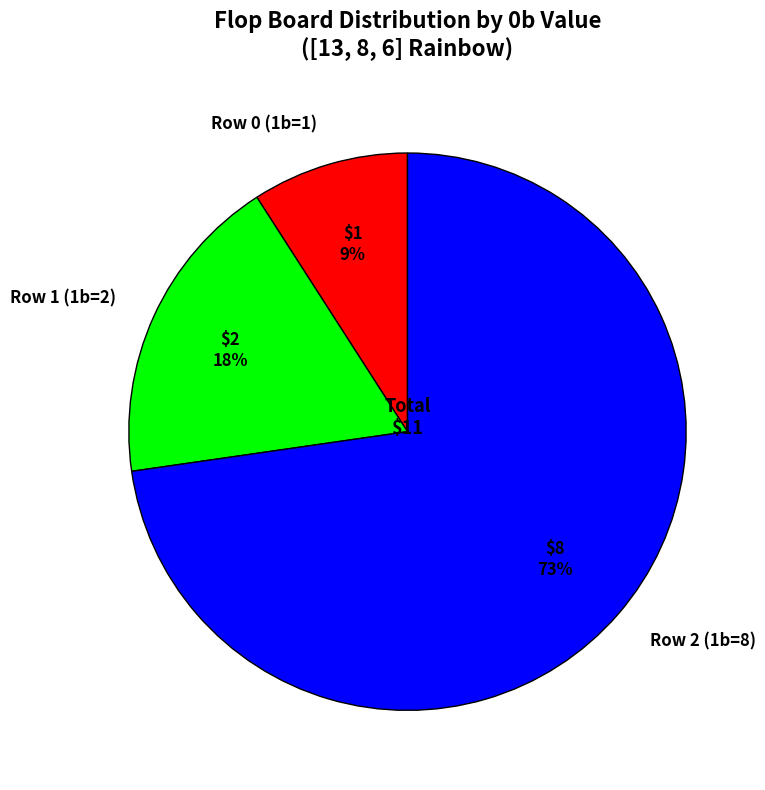

Which slice is the smallest?

Row 0 (1b=1)